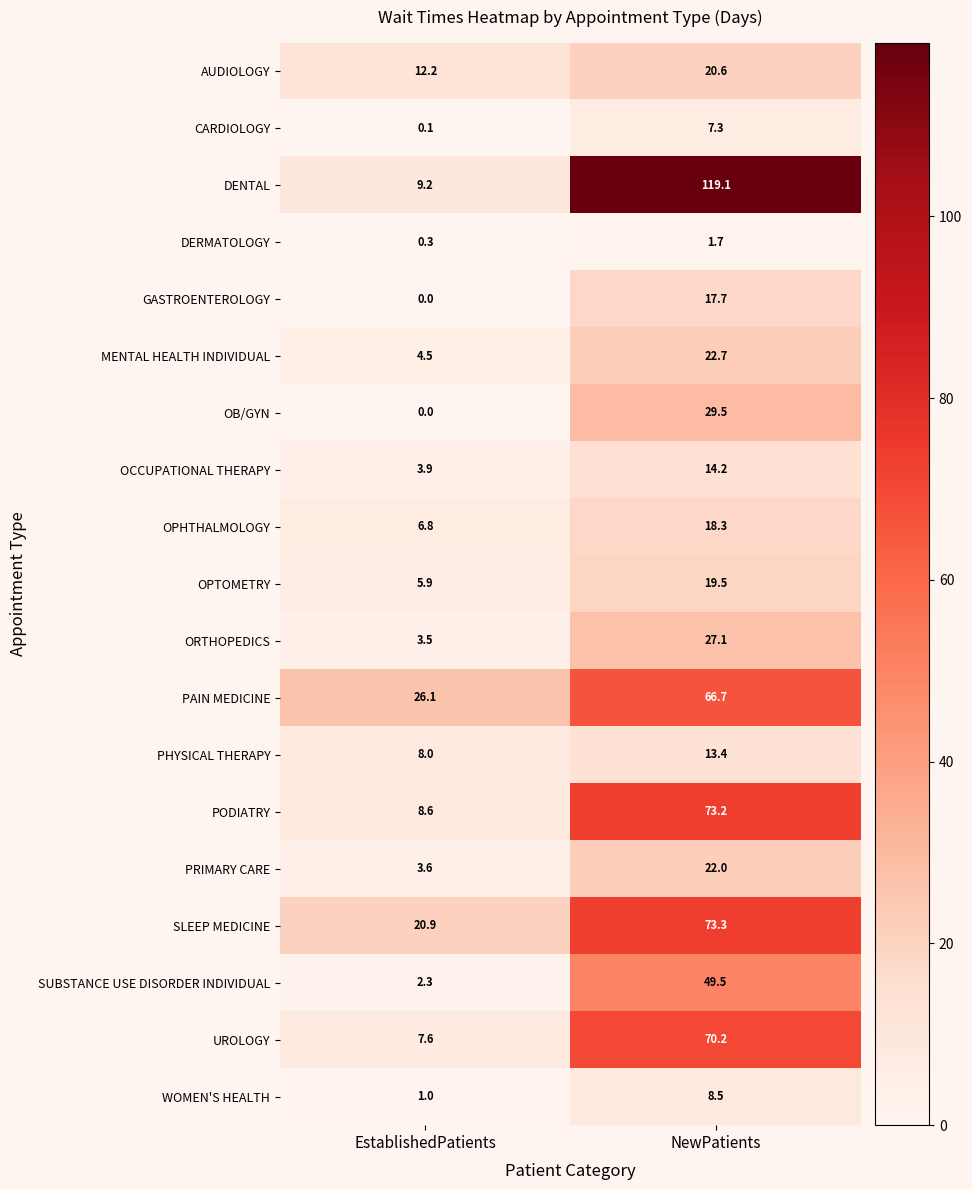

True or false: DERMATOLOGY has a value of 1.7 at NewPatients.

True